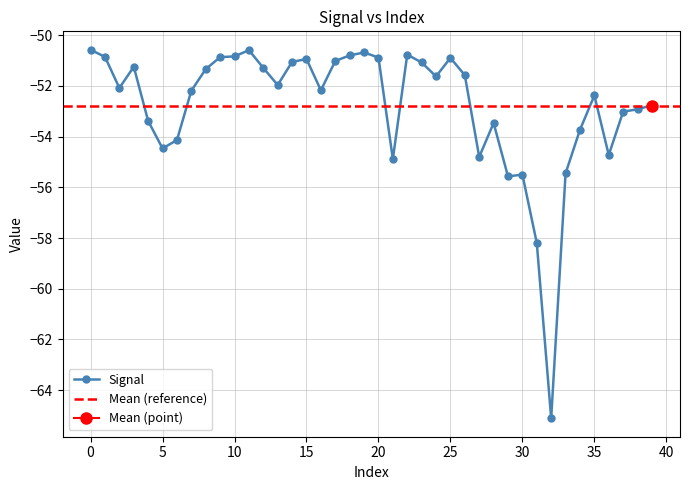

The chart shows a value of -51.0 at 17. True or false?

True